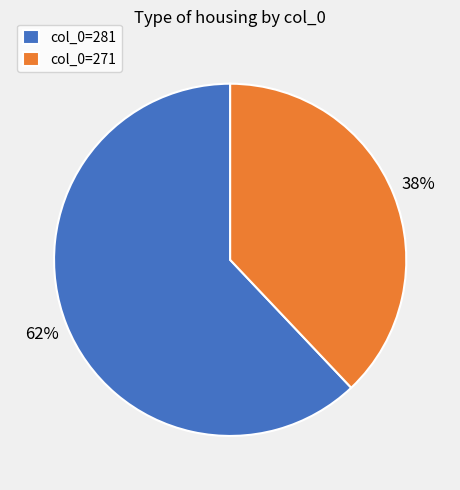

Which category has the biggest portion of the pie?

col_0=281